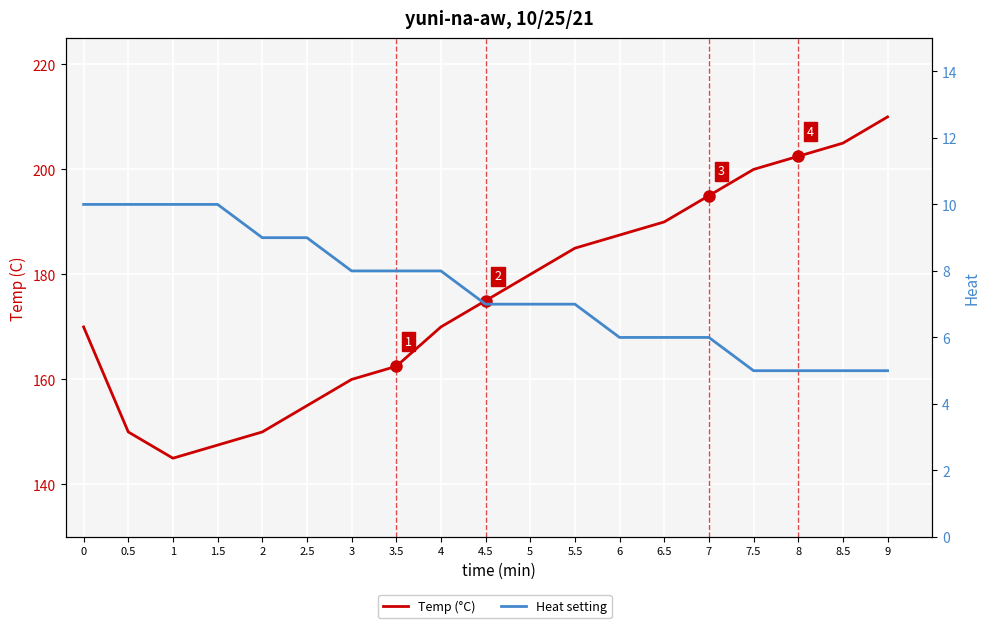

How many values in the Heat setting series are below 7?

7